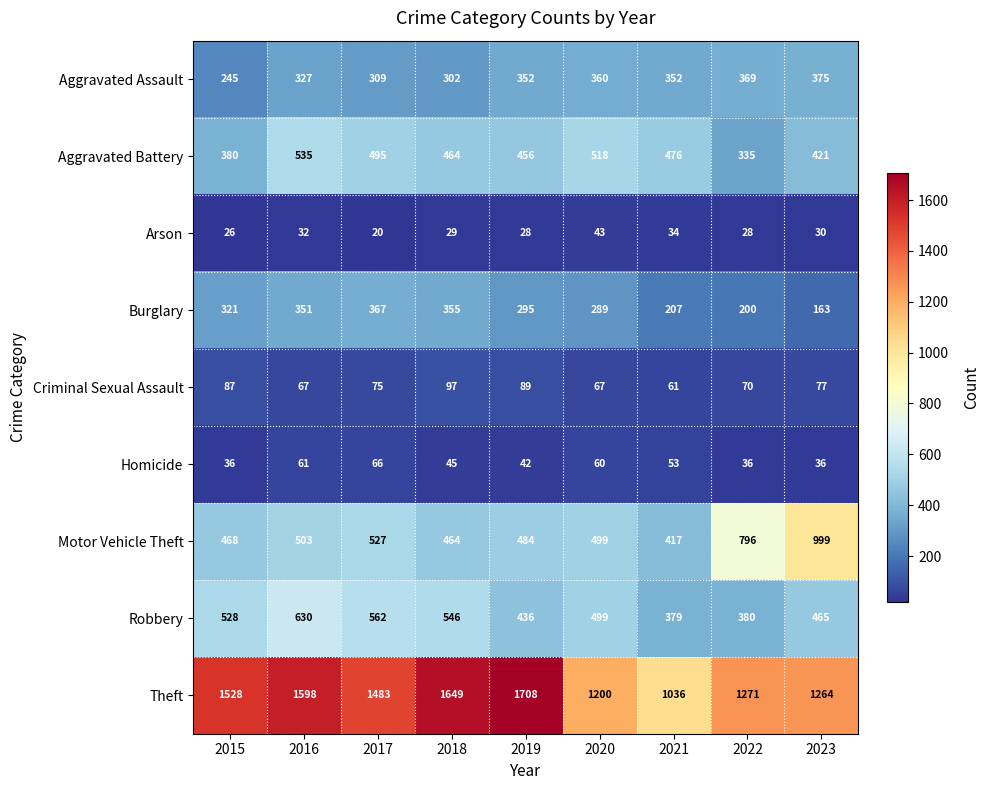

At which category does the chart reach its peak across all series?

2019